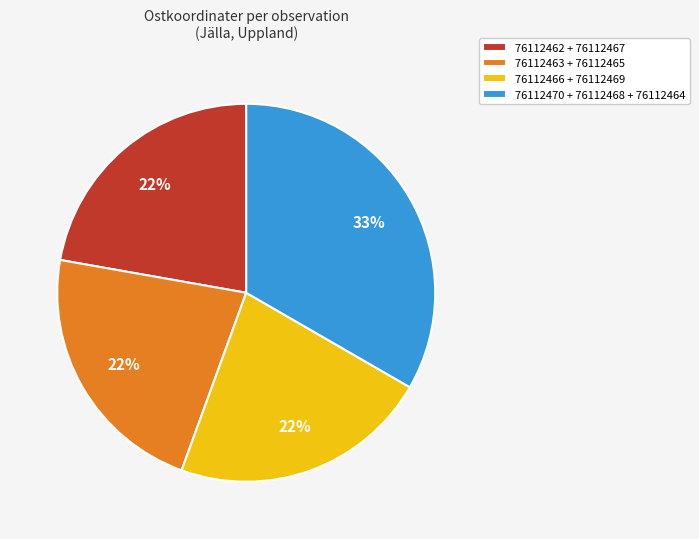

To the nearest percent, what portion does 76112463 + 76112465 represent?

22%